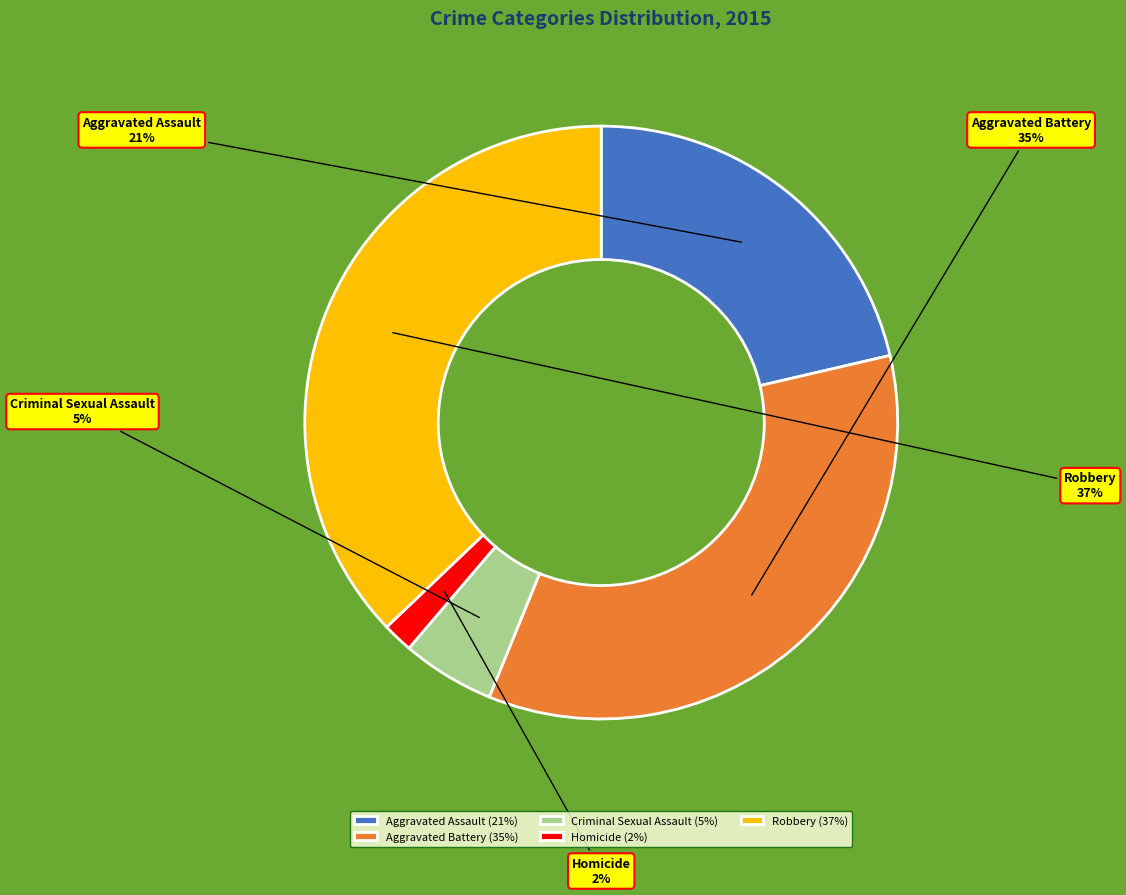

Which slice is the largest?

Robbery